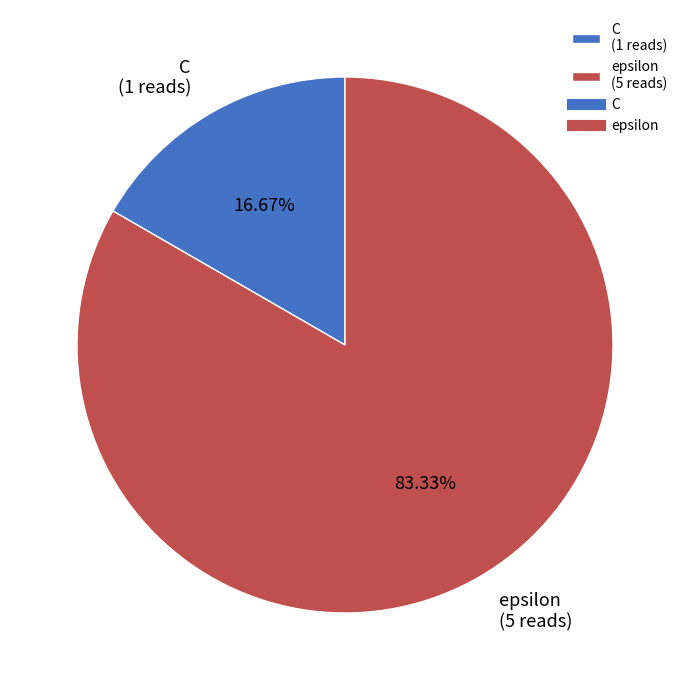

To the nearest percent, what is the combined percentage of C and epsilon?

100%